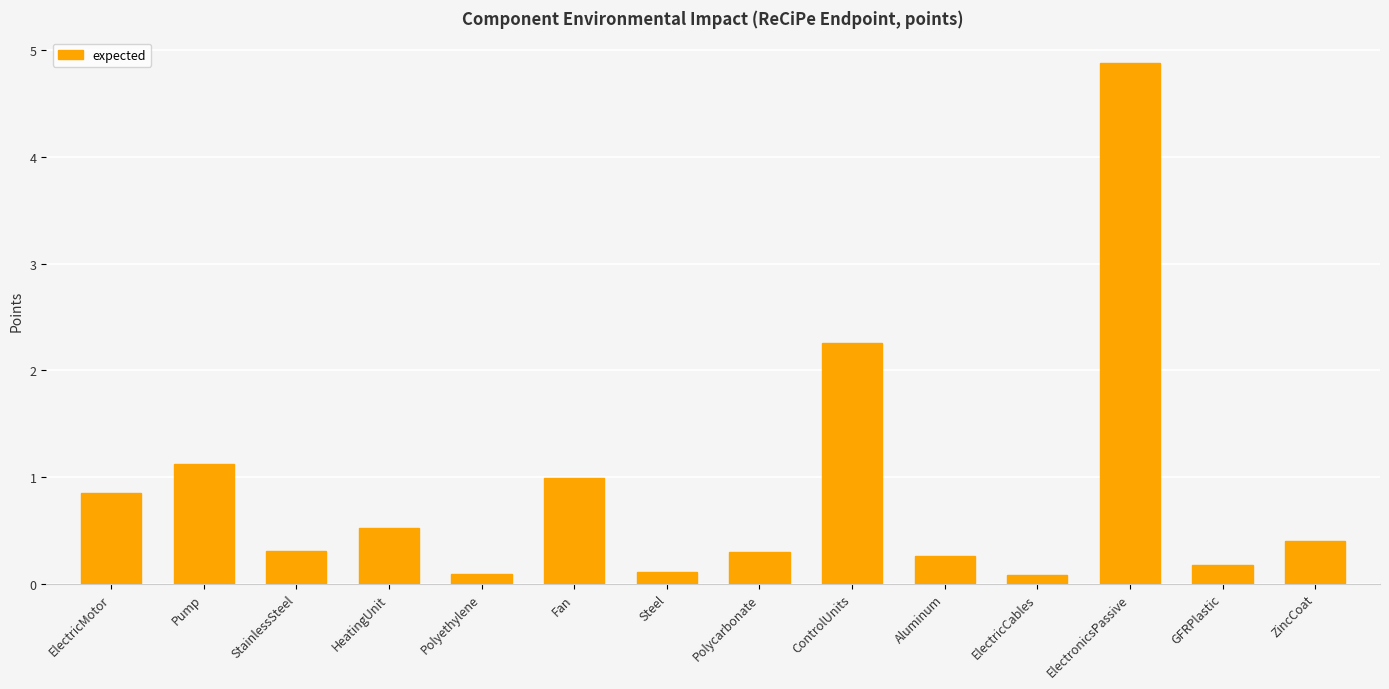

What is the label of the 11th bar from the right?

HeatingUnit